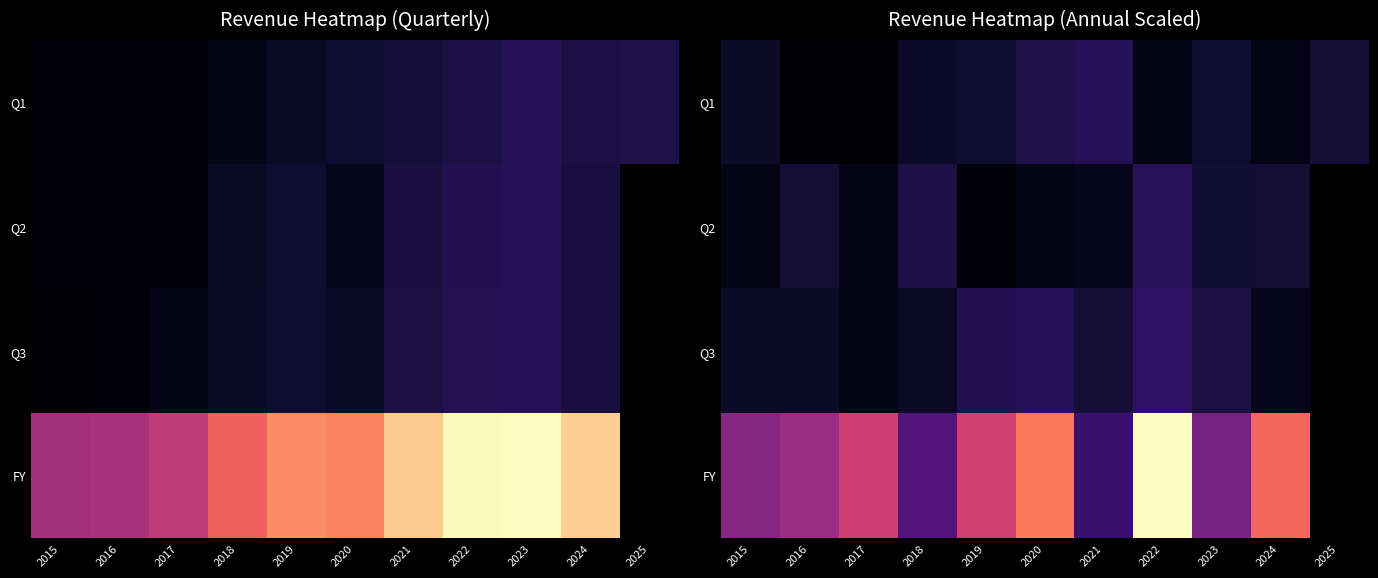

At which category is the sum across all series the highest?

2022